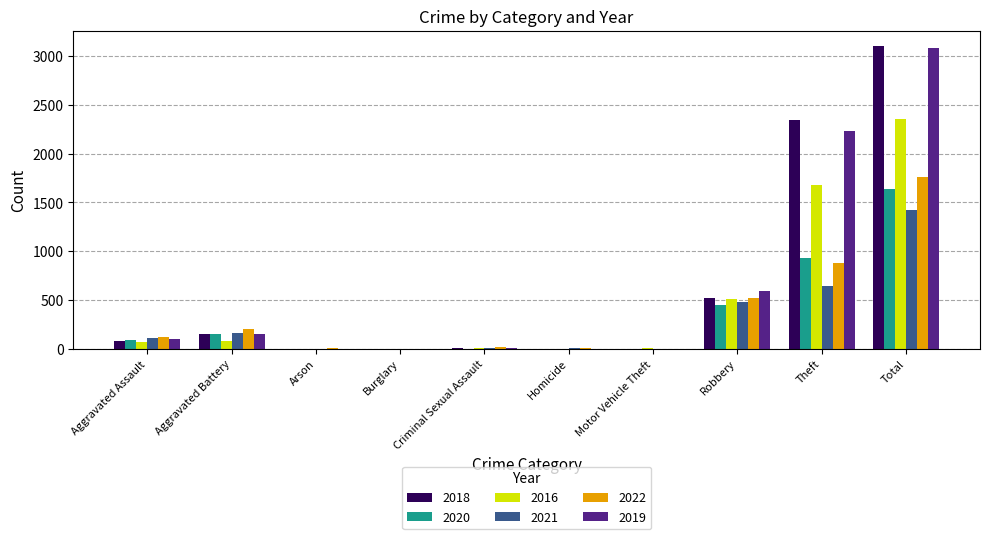

What is the sum of all 2021 values?

2844